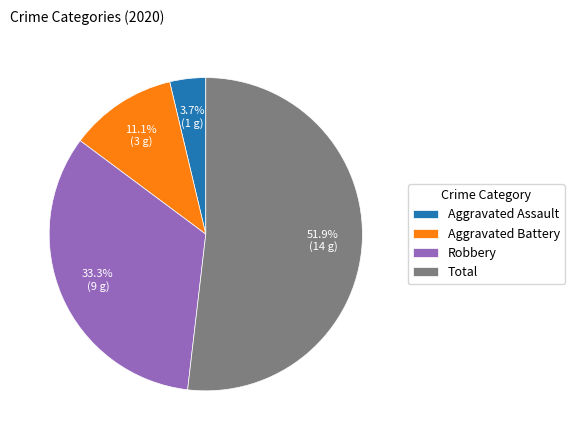

Is Total the majority of the pie?

Yes